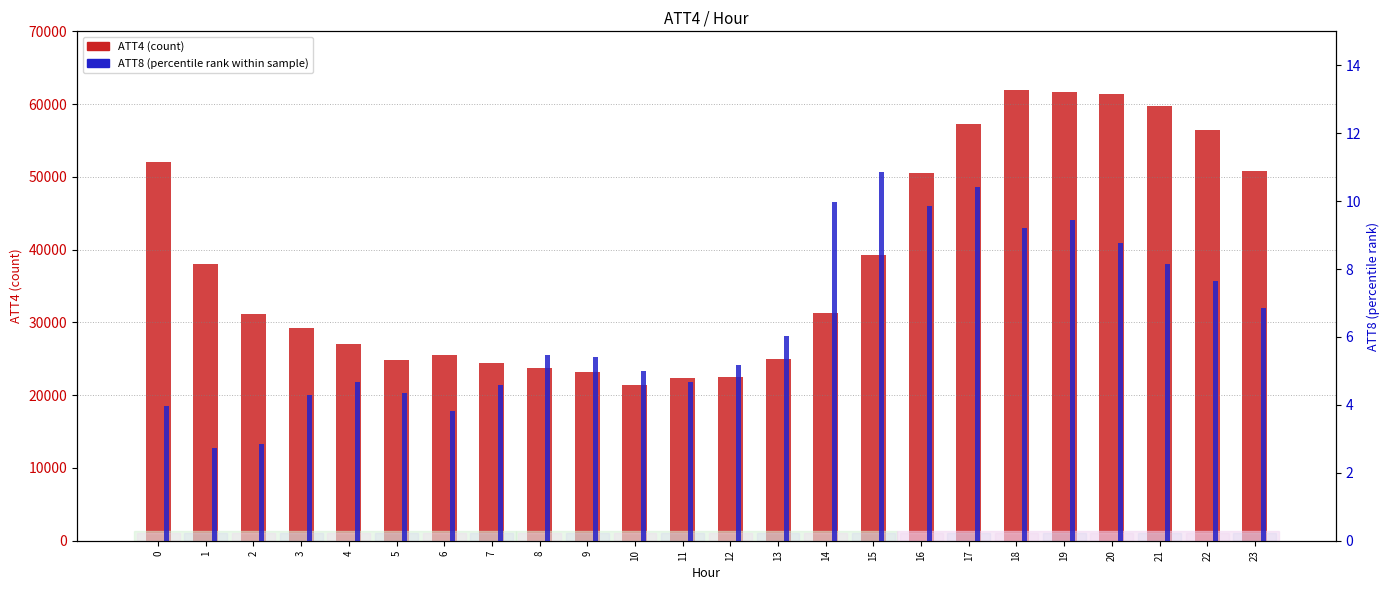

Rank the series by their average value, from lowest to highest.

ATT8, ATT4